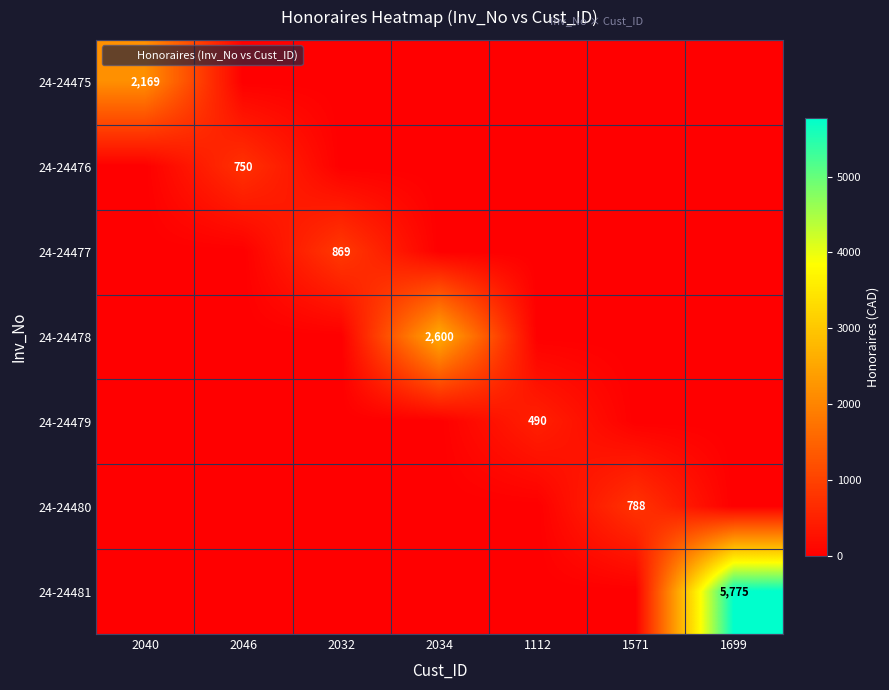

The 24-24480 series shows 0.0 at 2046. True or false?

True